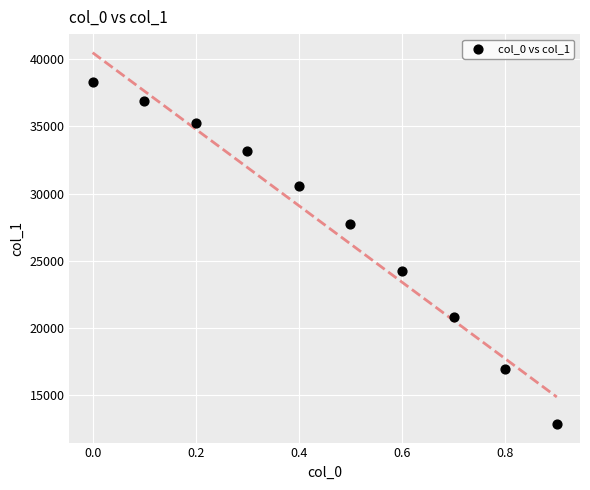

What is the range of X values (max minus min)?

0.9